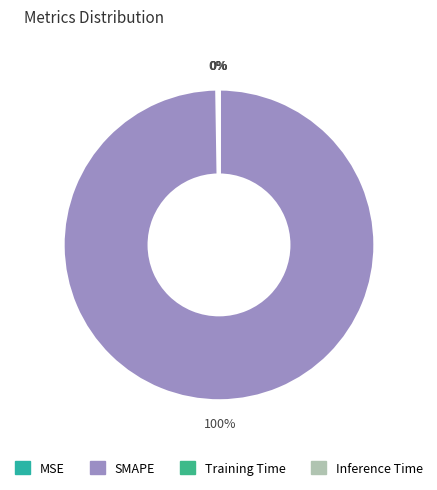

To the nearest percent, what portion does SMAPE represent?

100%